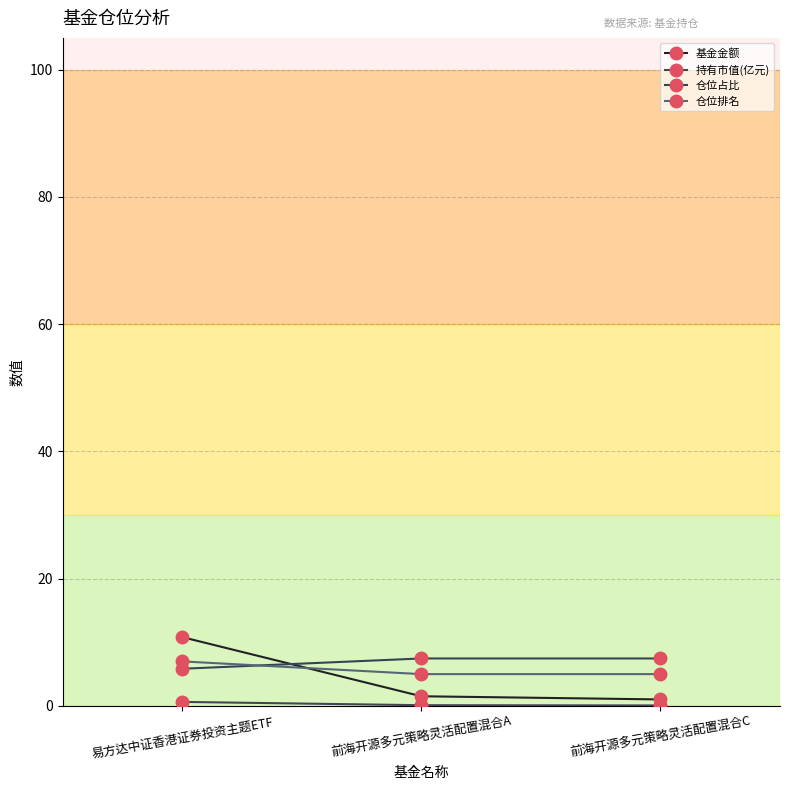

How many categories are shown in the chart?

3